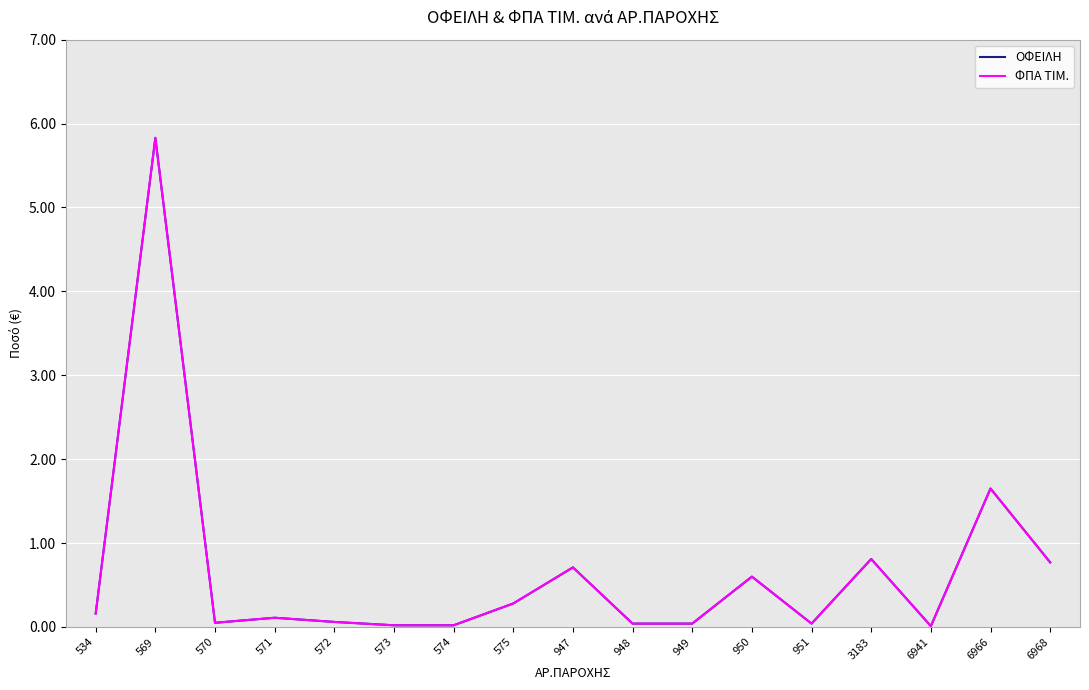

Does the chart have visible grid lines?

Yes